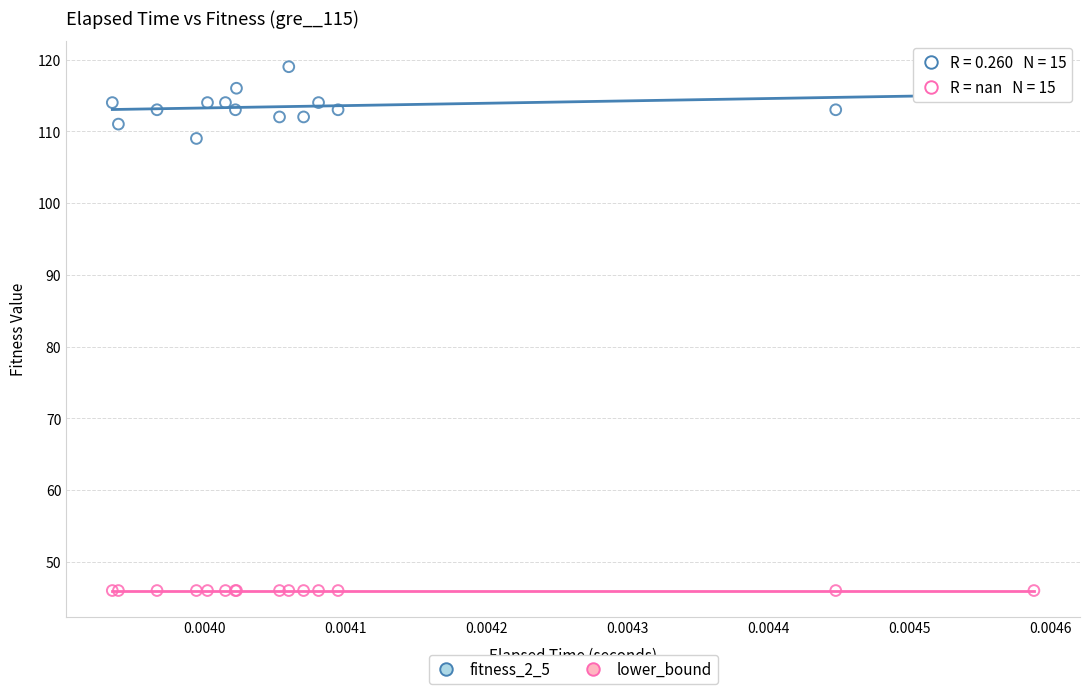

Which series reaches the minimum Y coordinate?

lower_bound